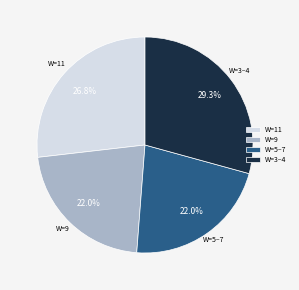

To the nearest percent, what is the difference between the largest and smallest slice percentages?

7%